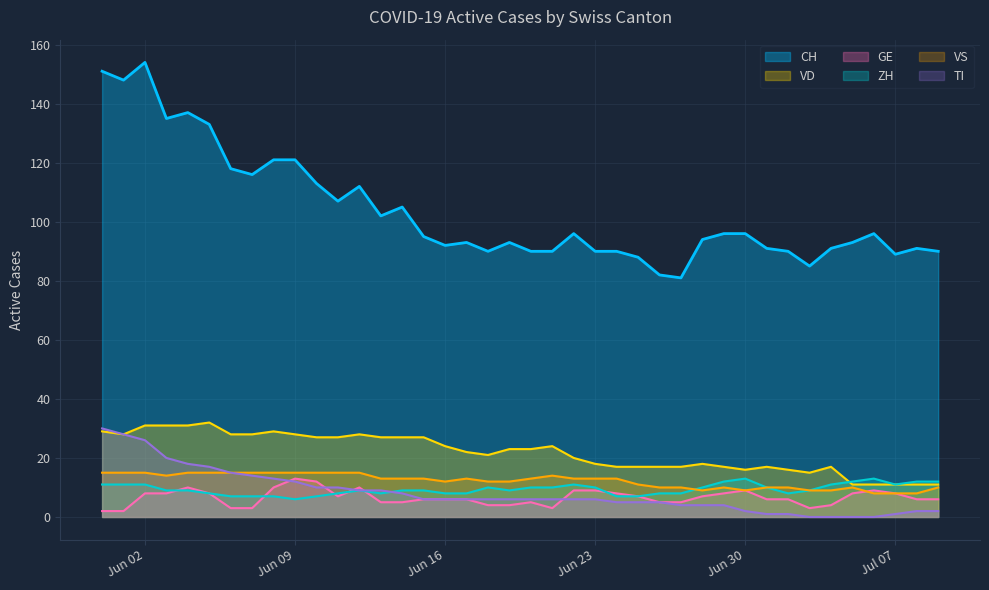

True or false: TI has more than 2 points higher than both neighbors.

False